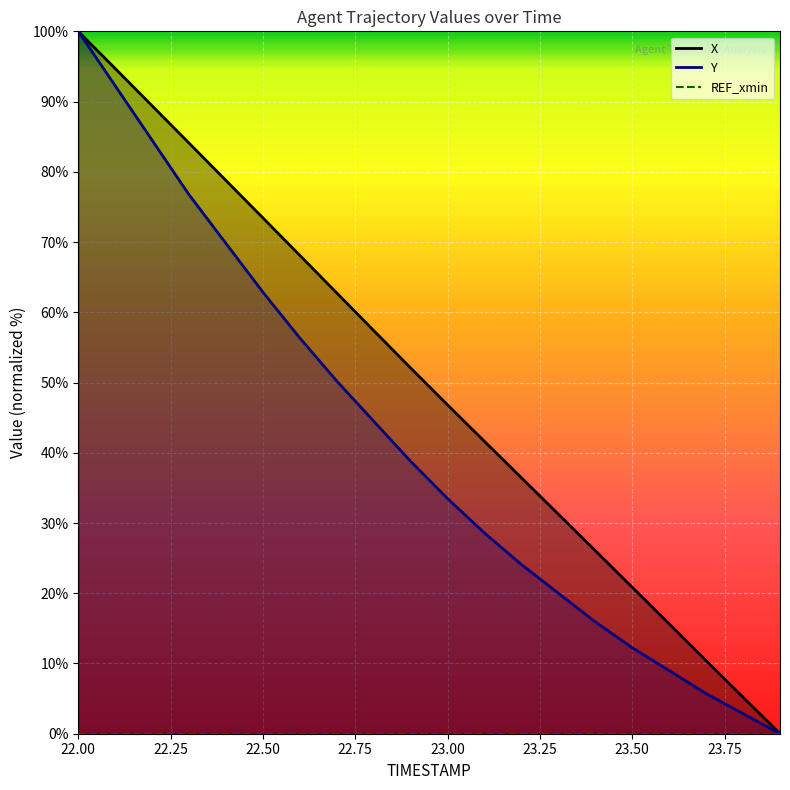

At which category is the sum across all series the highest?

22.0